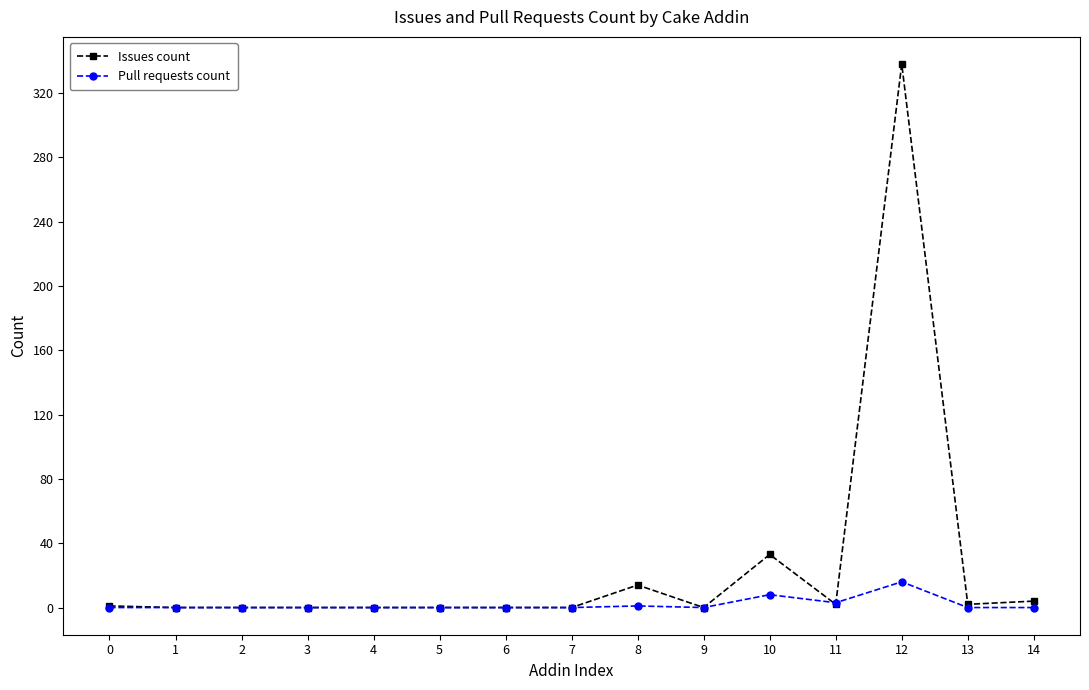

Which series has the widest spread of values?

Issues count